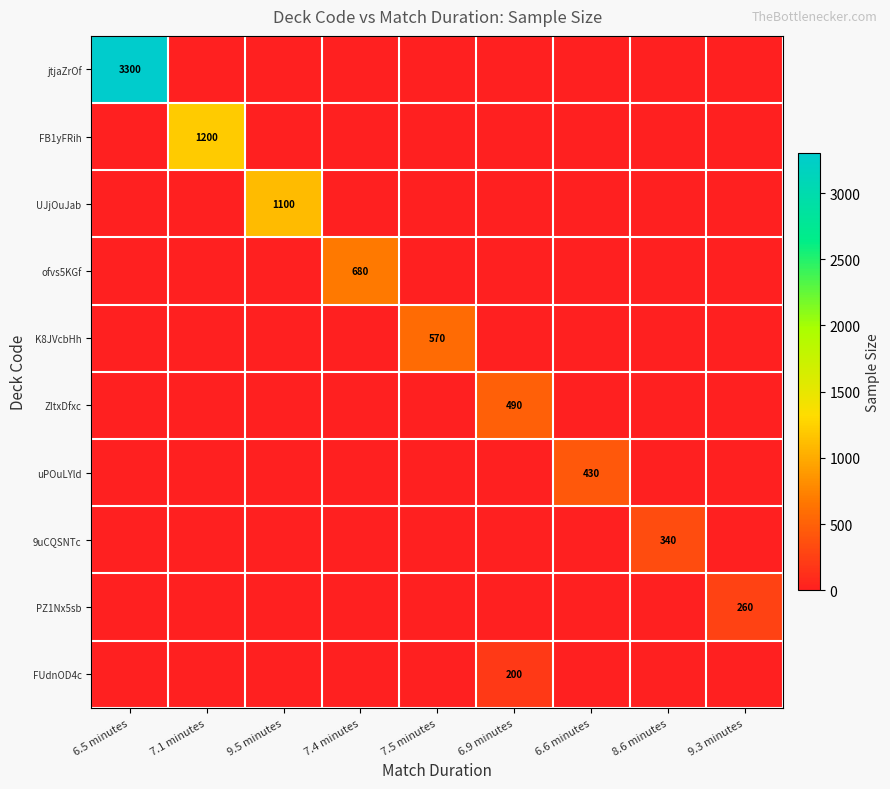

True or false: FUdnOD4c has a value of 122 at 6.9 minutes.

False